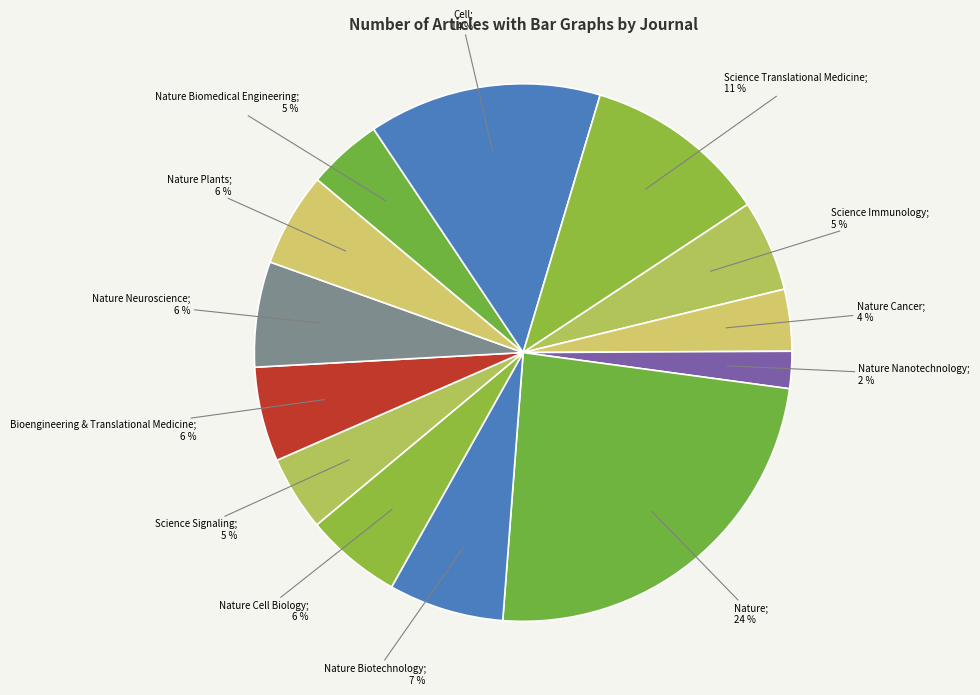

How many segments does this pie chart have?

13